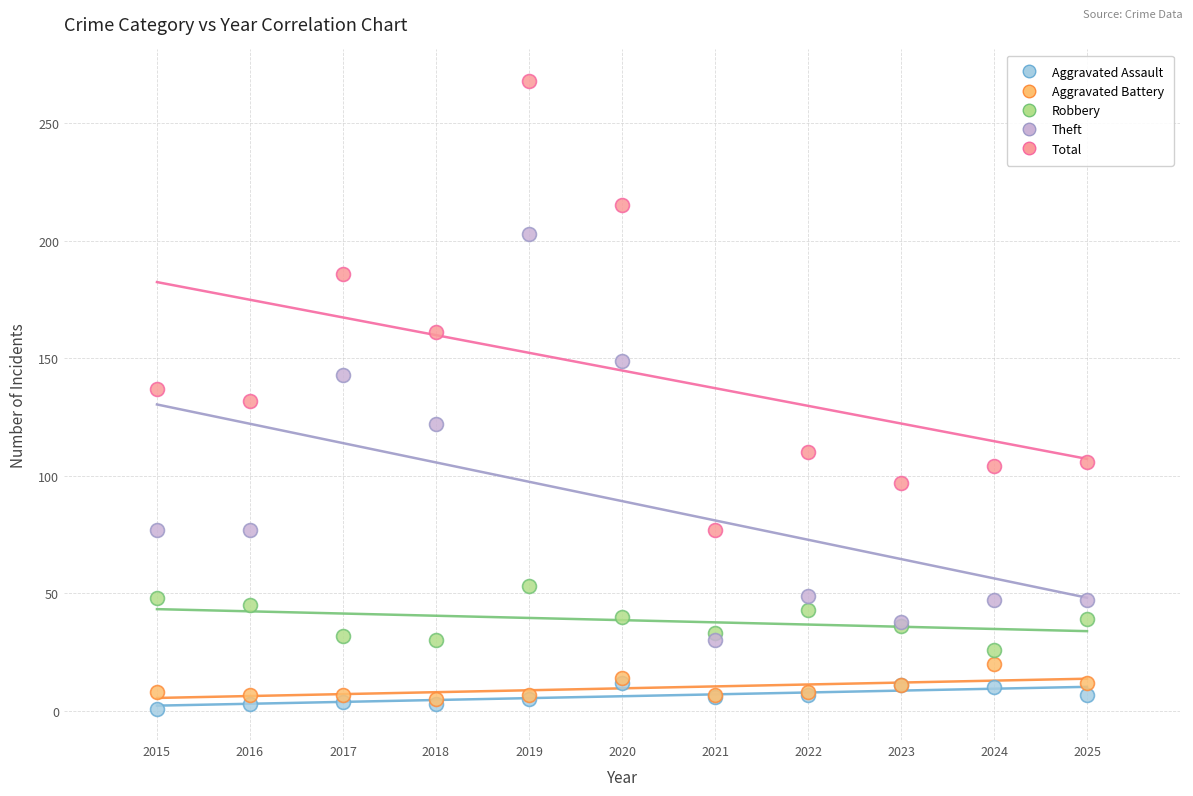

Which series has the largest Y range (max minus min)?

Total